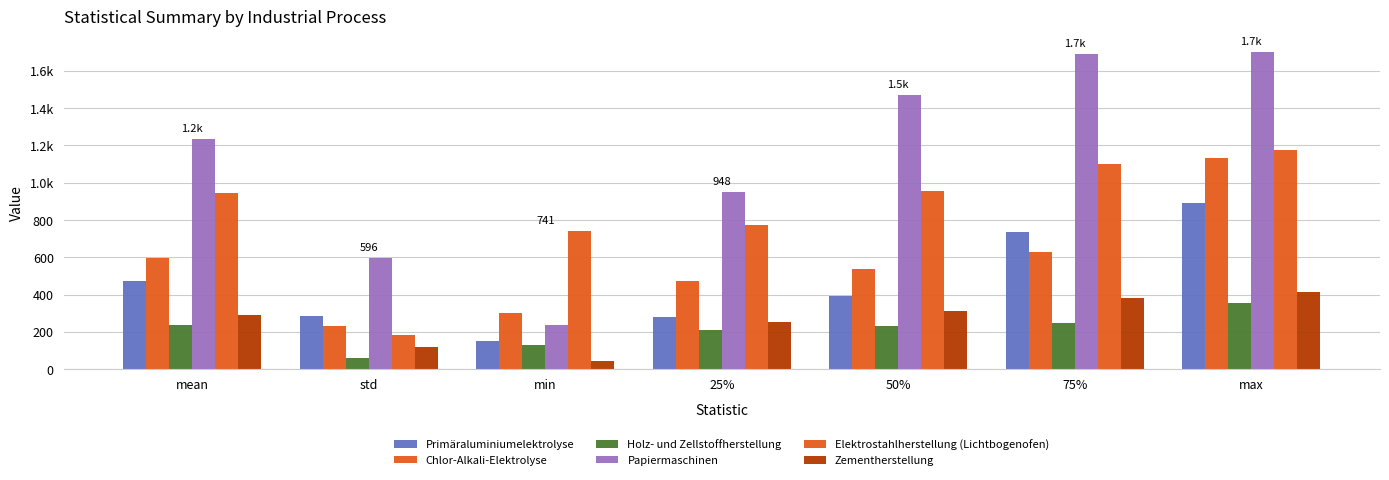

Does the chart contain any negative values?

No